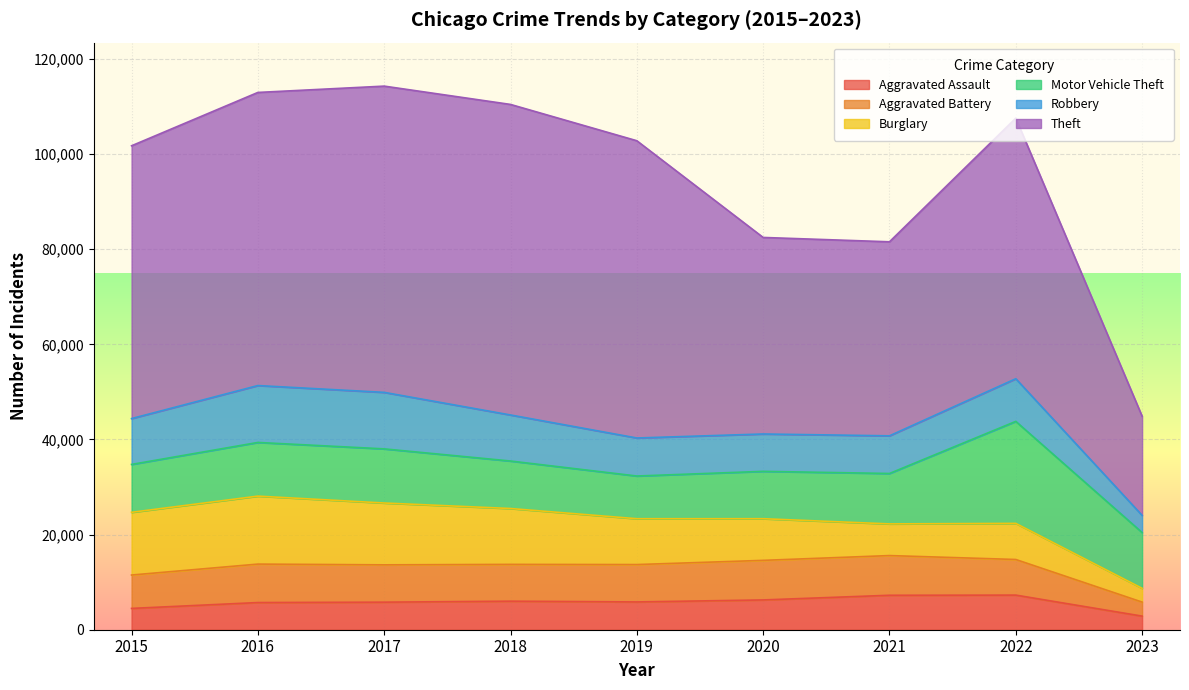

Reading left to right, list all the values displayed in this chart.

Aggravated Assault: 2015=4480	2016=5712	2017=5793	2018=6001	2019=5841	2020=6263	2021=7243	2022=7277	2023=2861
Aggravated Battery: 2015=7018	2016=8085	2017=7845	2018=7734	2019=7857	2020=8319	2021=8346	2022=7487	2023=2947
Burglary: 2015=13184	2016=14289	2017=13001	2018=11746	2019=9639	2020=8757	2021=6658	2022=7592	2023=2895
Motor Vehicle Theft: 2015=10068	2016=11286	2017=11380	2018=9985	2019=8977	2020=9956	2021=10599	2022=21444	2023=11731
Robbery: 2015=9638	2016=11960	2017=11880	2018=9680	2019=7994	2020=7855	2021=7917	2022=8966	2023=3607
Theft: 2015=57350	2016=61620	2017=64382	2018=65286	2019=62491	2020=41318	2021=40790	2022=54781	2023=20842